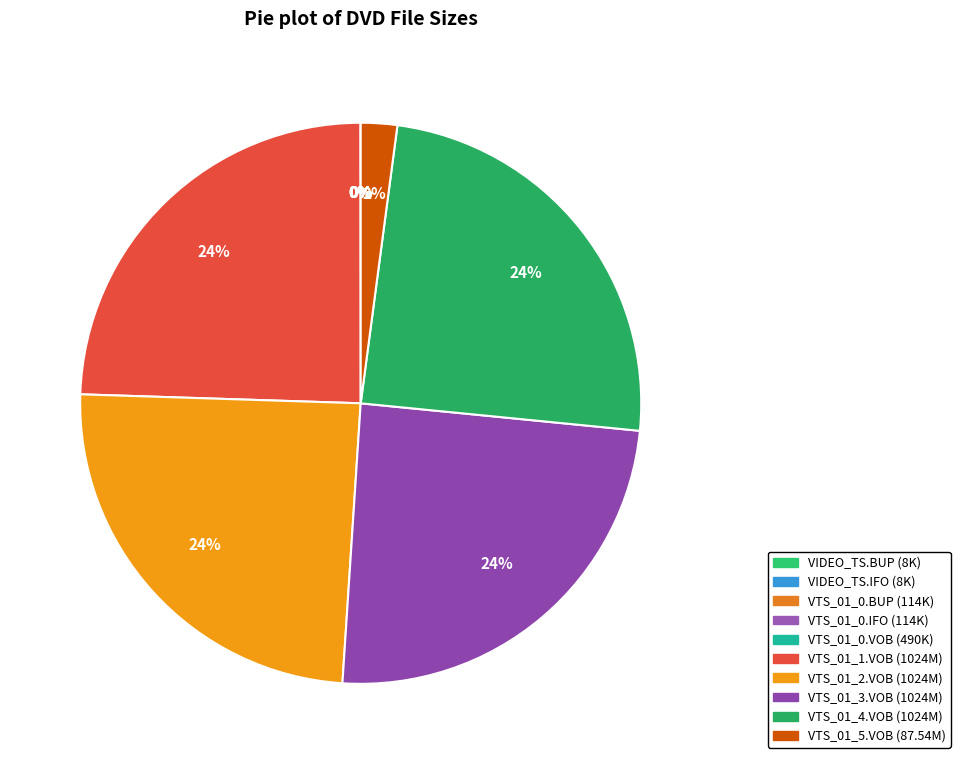

Rank the categories by value from lowest to highest.

VIDEO_TS/VIDEO_TS.BUP, VIDEO_TS/VIDEO_TS.IFO, VIDEO_TS/VTS_01_0.BUP, VIDEO_TS/VTS_01_0.IFO, VIDEO_TS/VTS_01_0.VOB, VIDEO_TS/VTS_01_5.VOB, VIDEO_TS/VTS_01_1.VOB, VIDEO_TS/VTS_01_2.VOB, VIDEO_TS/VTS_01_3.VOB, VIDEO_TS/VTS_01_4.VOB